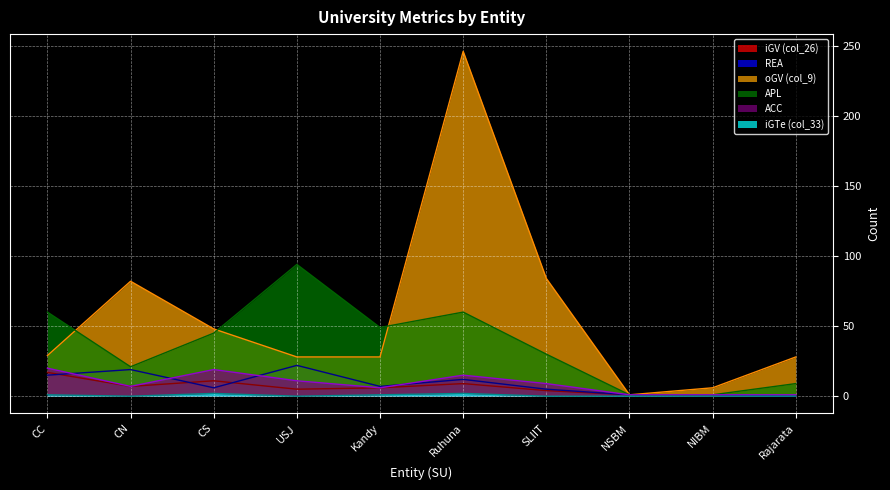

What is the total value across all series at CS?

131